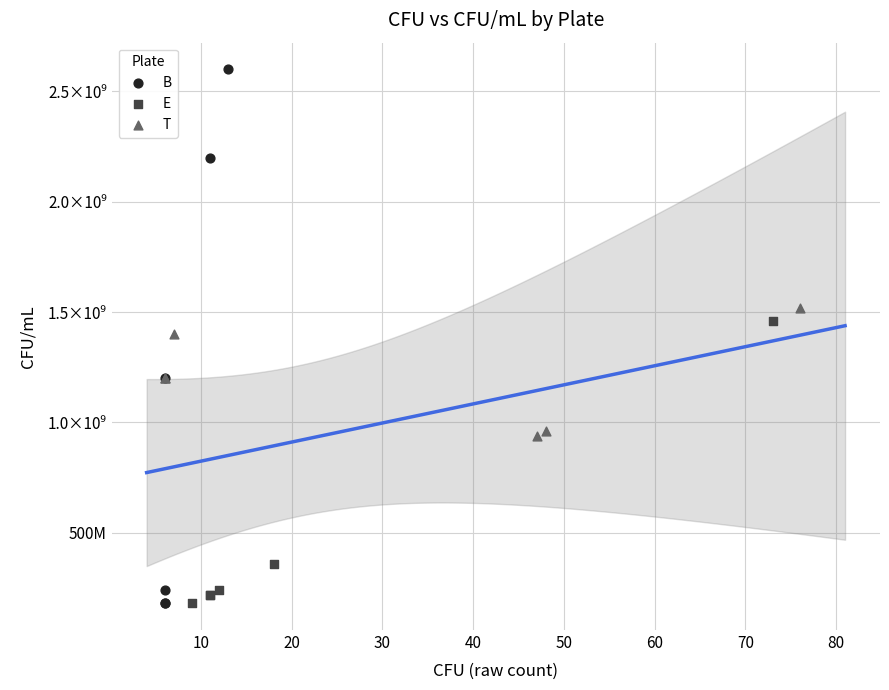

What are all the series names shown in the legend?

B, E, T